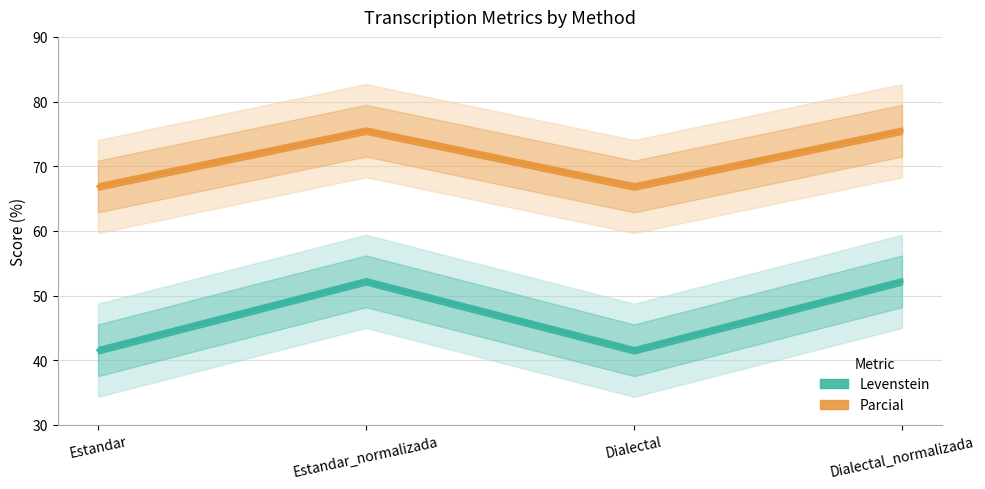

What is the average value of the Parcial series?

71.2